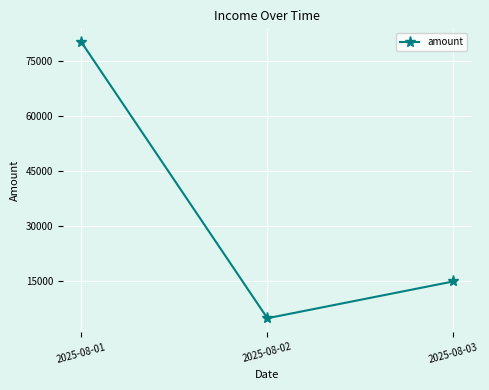

Count the values in the range 5000 to 80000.

3